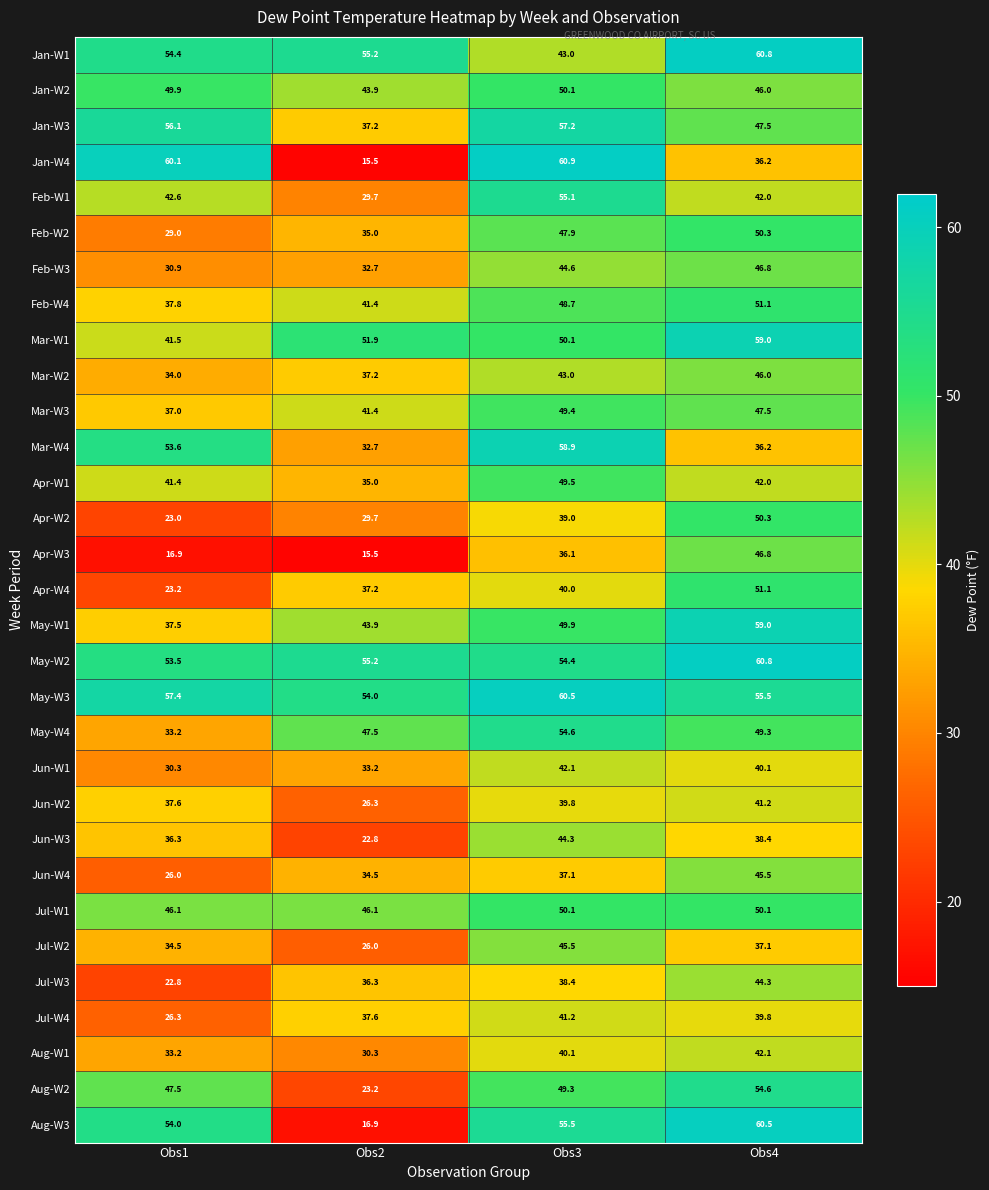

List the labels in order of Apr-W1 value, smallest first.

Obs2, Obs1, Obs4, Obs3